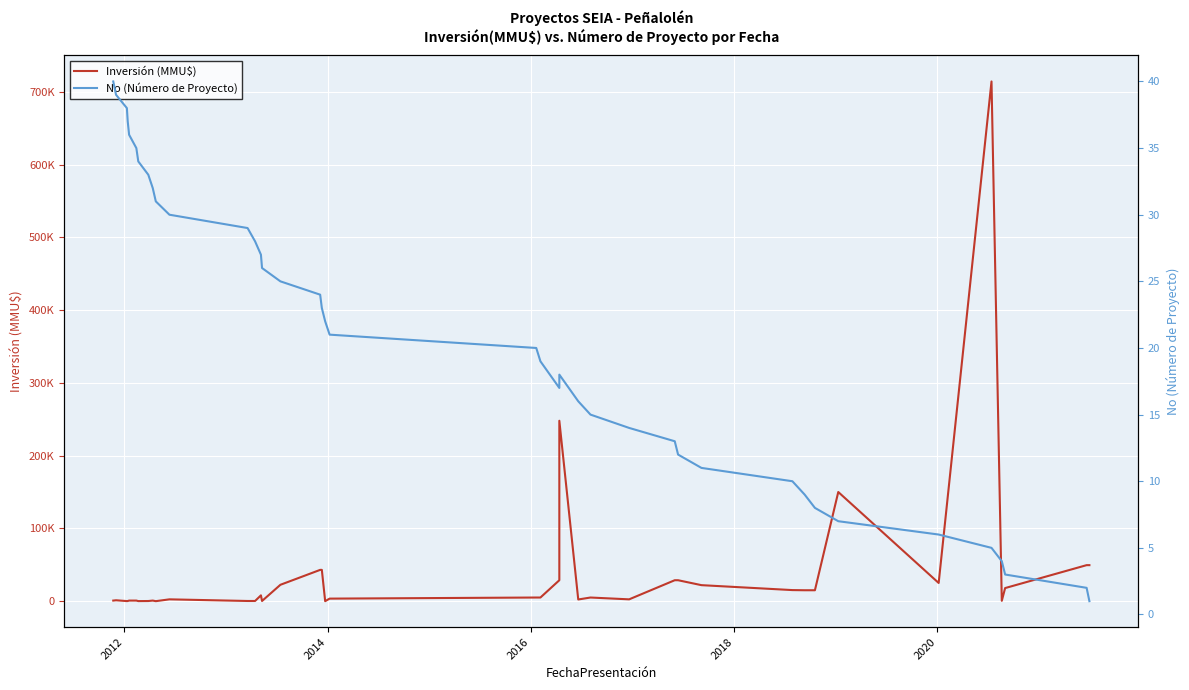

Reading right to left, list all the values displayed in this chart.

Inversión (MMU$): 49489	49489	18000	526	714200	25000	150000	15000	15000	15221	22000	28771	28771	2500	5000	2313	247929	28771	5000	5000	3500	0	43000	43000	22500	250	8000	250	250	2500	0	800	200	100	800	800	200	100	1231	800
No (Número de Proyecto): 1	2	3	4	5	6	7	8	9	10	11	12	13	14	15	16	18	17	19	20	21	22	23	24	25	26	27	28	29	30	31	32	33	34	35	36	37	38	39	40